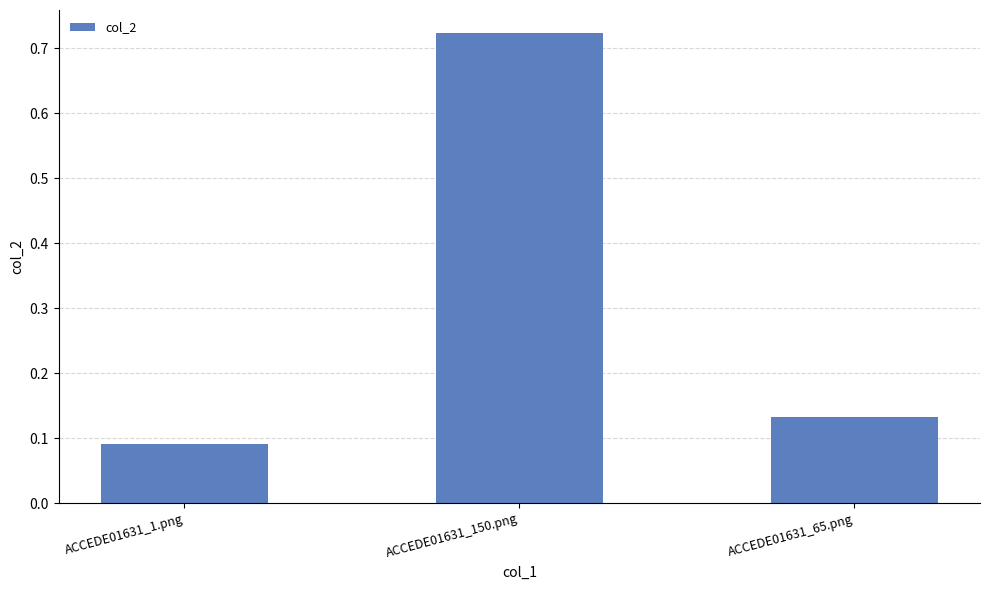

Count the number of categories in the chart.

3